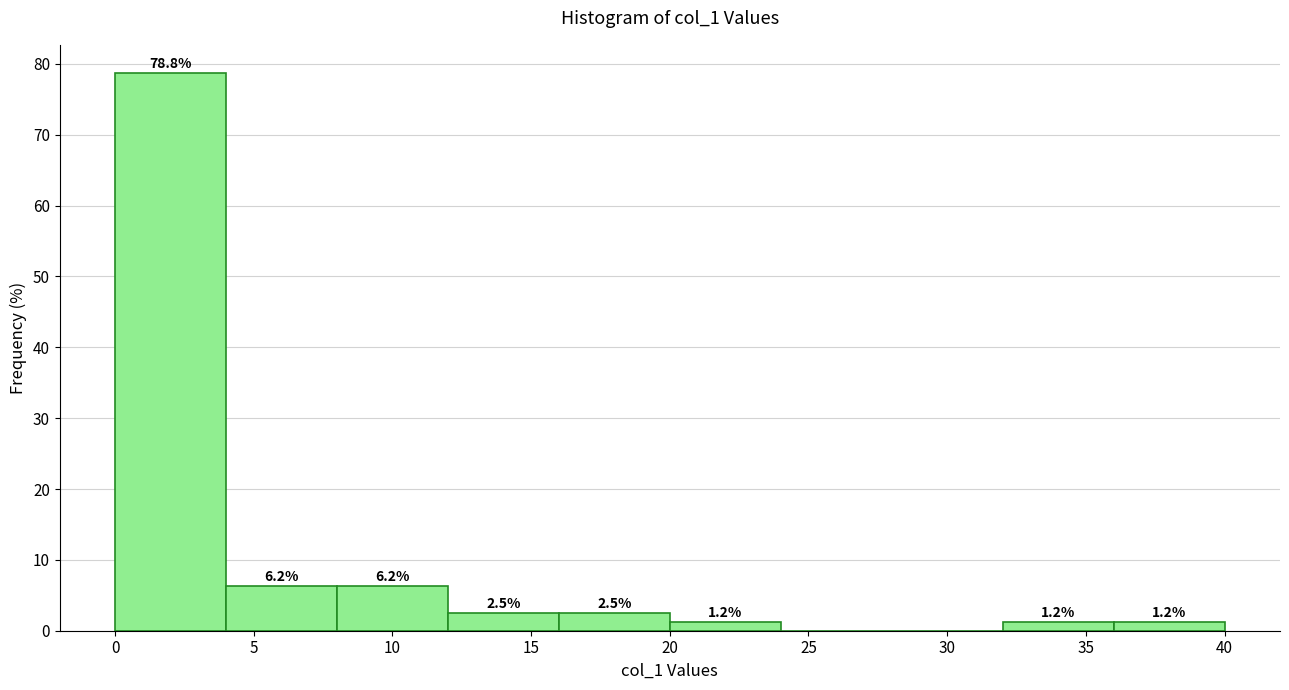

Which range on the x-axis has the tallest bar?

0 to 4